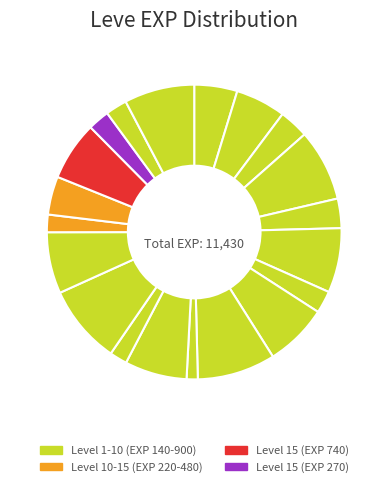

How many slices are in this pie chart?

20